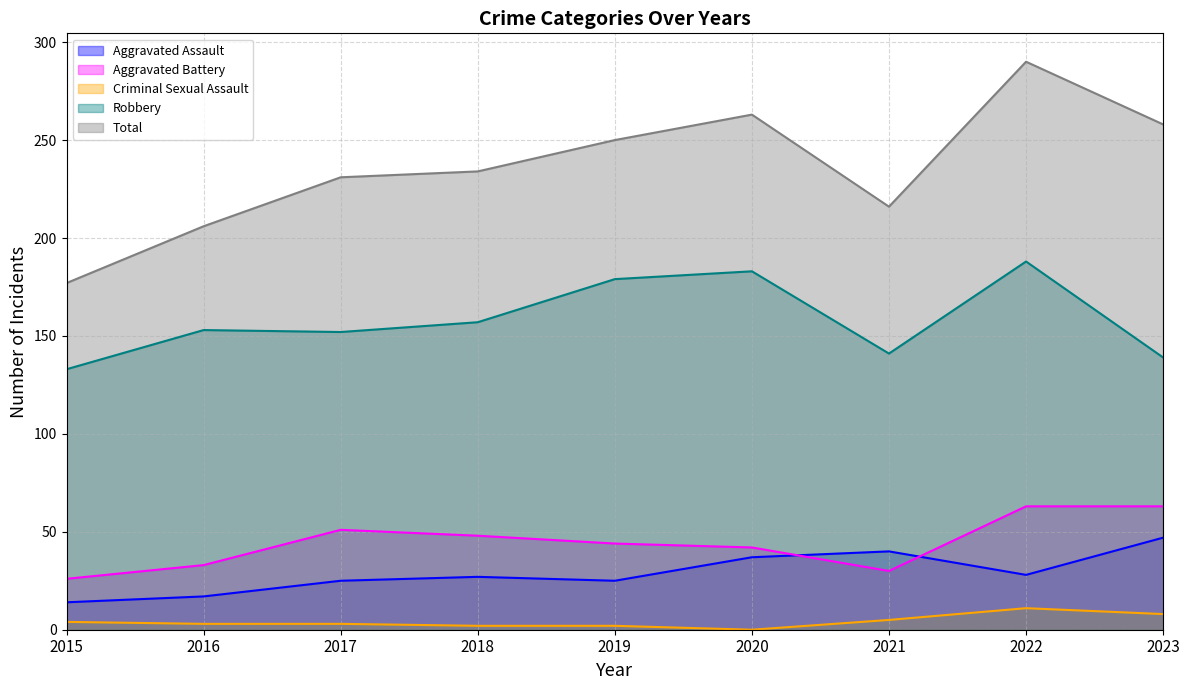

At which label does Aggravated Assault reach its minimum?

2015